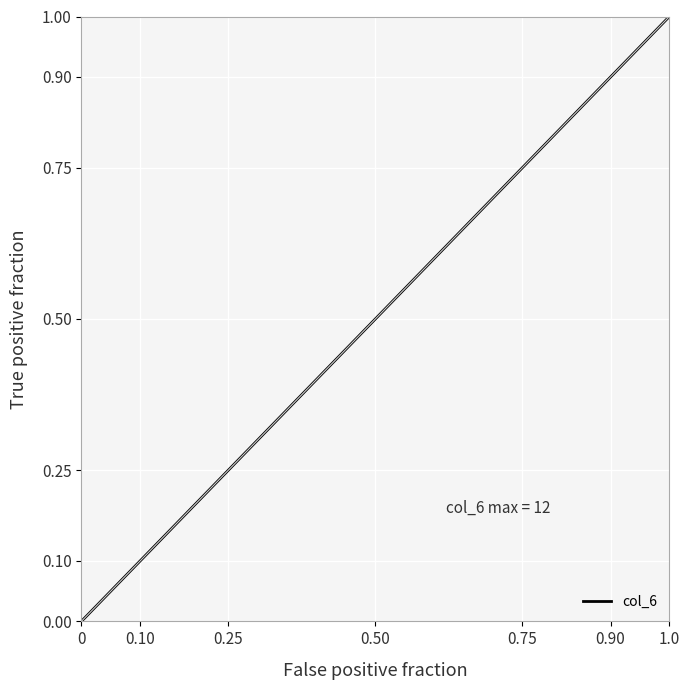

What is the sum of all values?

3.5